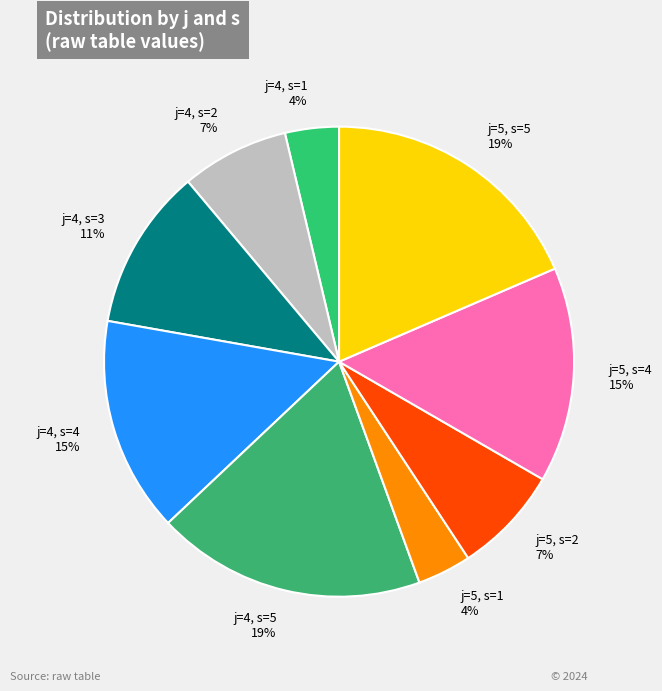

Between j=4, s=5 and j=4, s=1, which is larger?

j=4, s=5